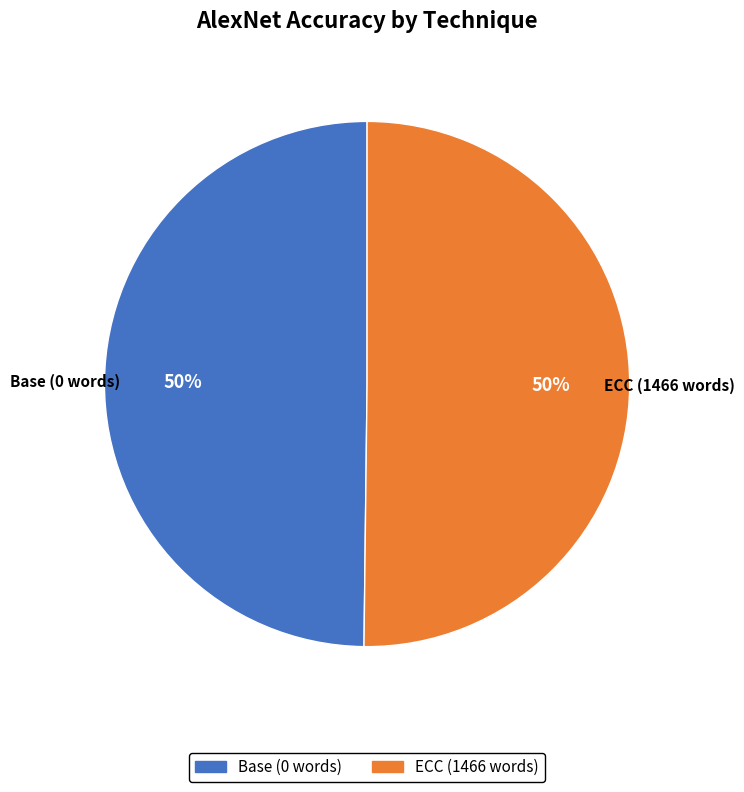

What percentage is the Base (0 words) slice, to the nearest percent?

50%